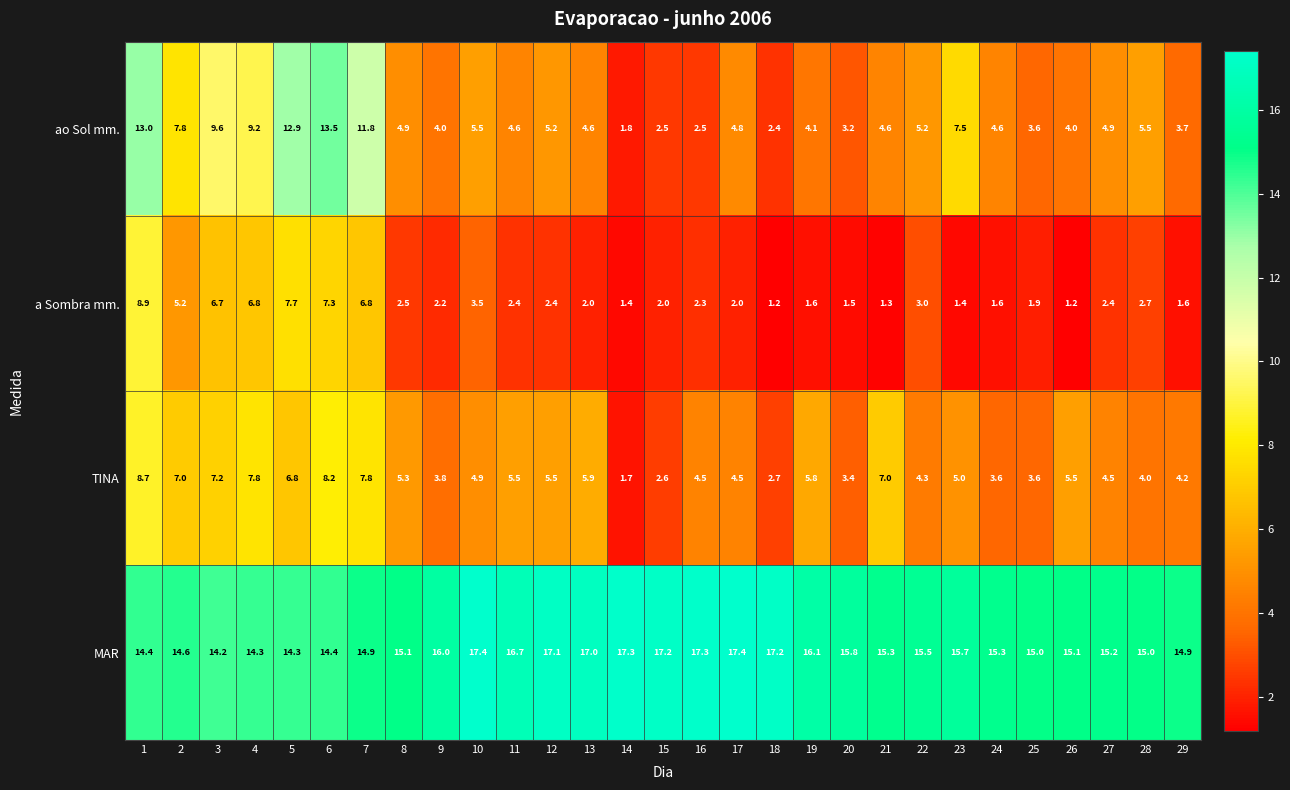

Which series has the largest total across all categories?

MAR